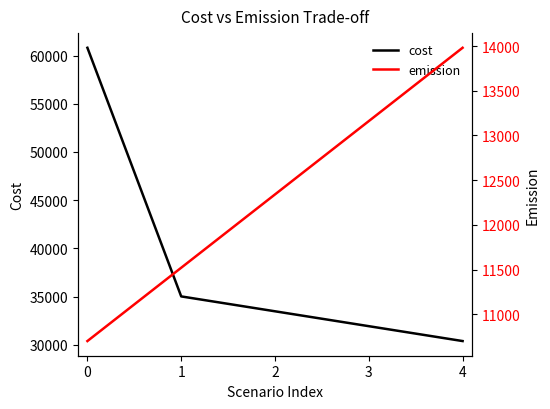

True or false: cost and emission intersect in this chart.

False